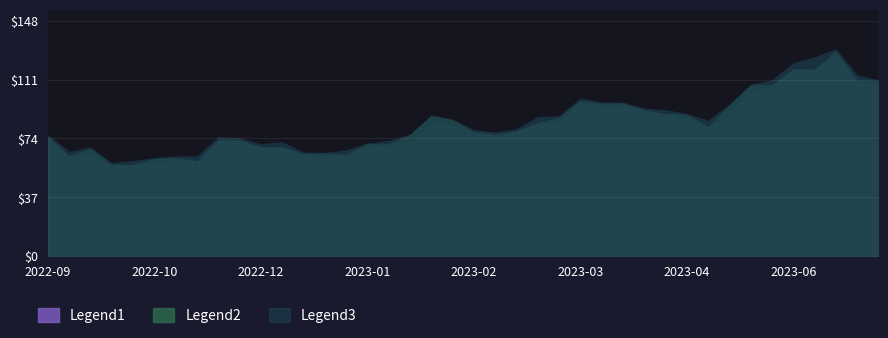

What is the minimum value shown in the chart?

56.3